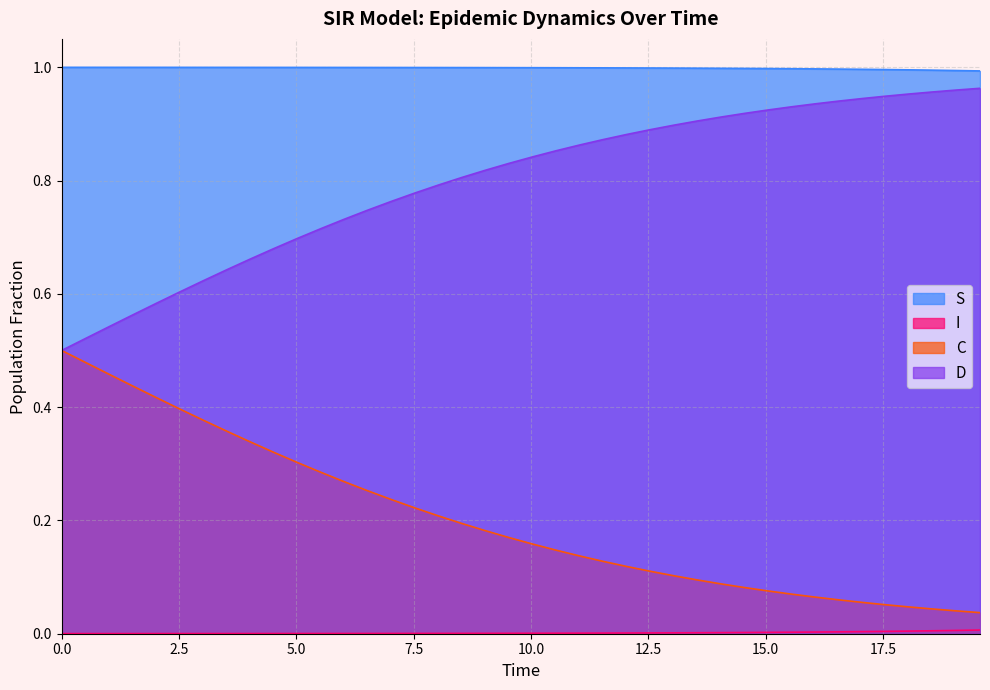

Does the chart have visible grid lines?

Yes